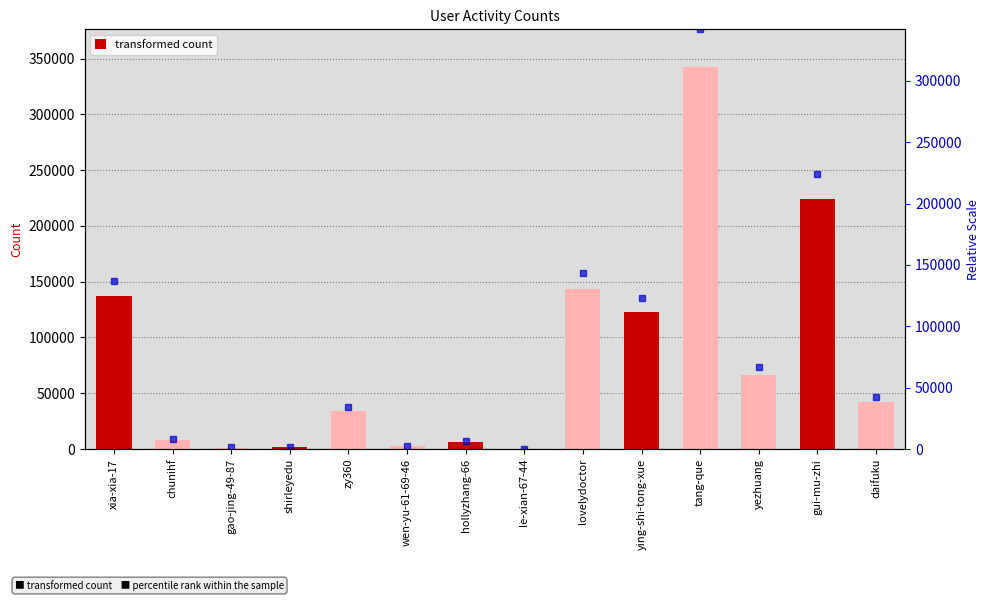

Reading left to right, extract all data points from this chart.

137214	7856	1268	1761	34535	2692	6399	260	143368	122677	342014	66570	223952	42586